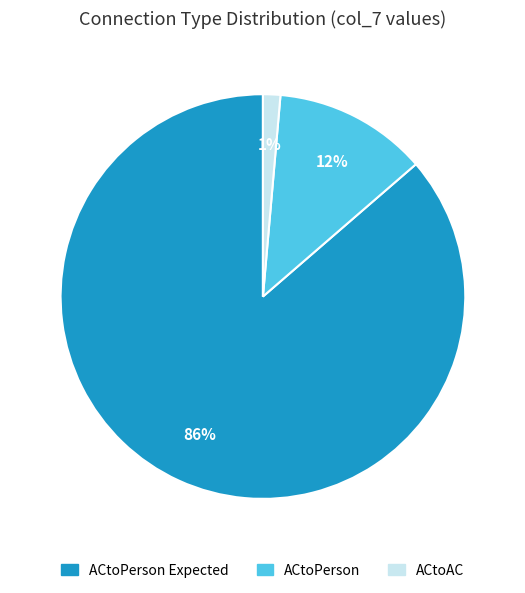

Is there a majority slice in this chart?

Yes